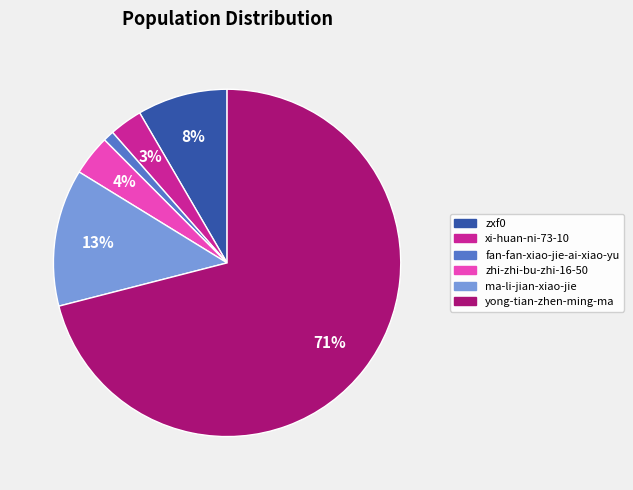

To the nearest percent, what percentage of the pie is xi-huan-ni-73-10?

3%